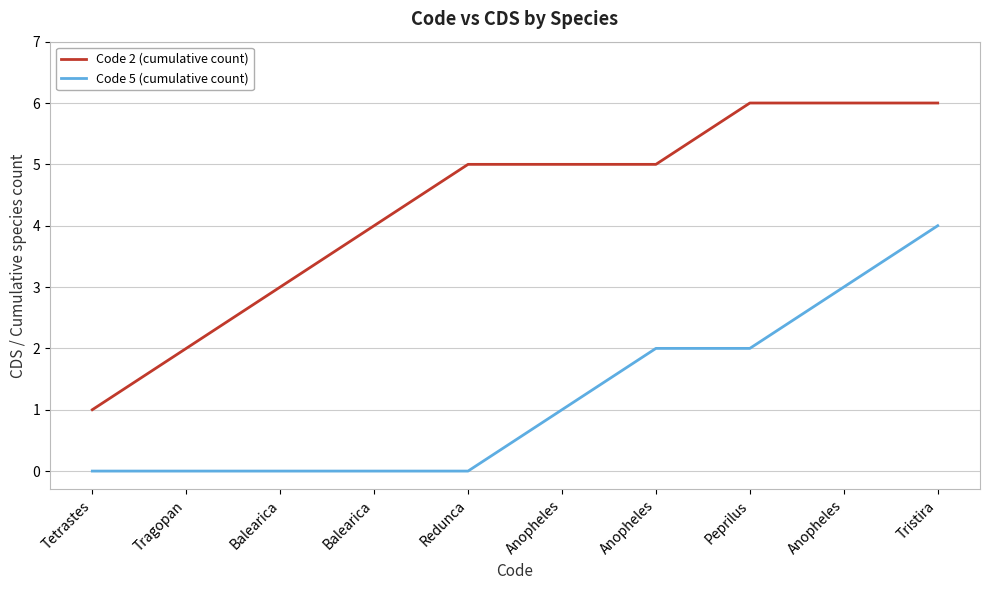

Does the chart display data point markers on the line(s)?

No